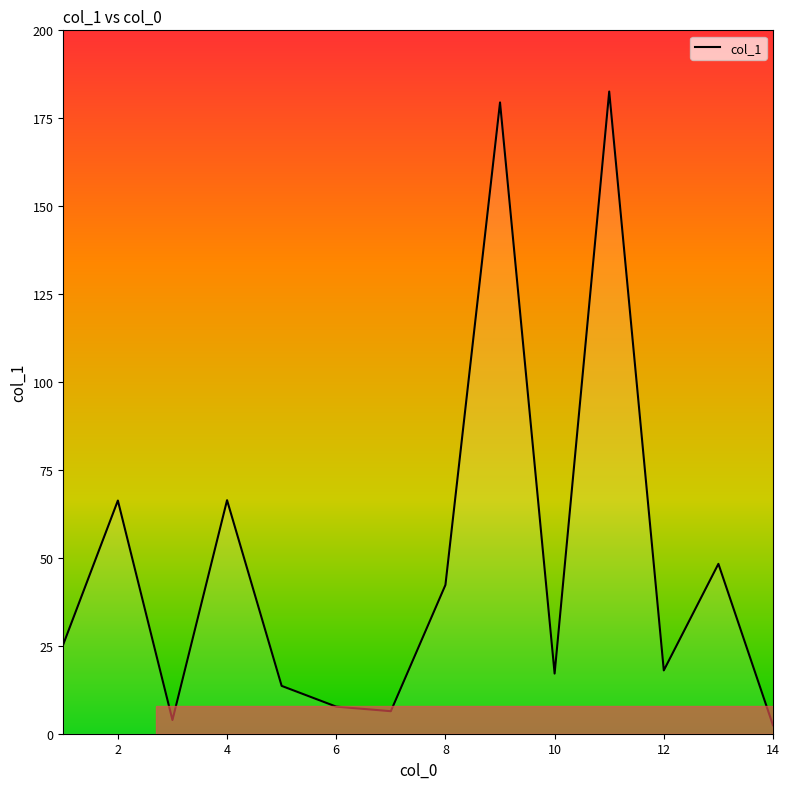

Reading left to right, what are all the values shown in this chart?

3=3.9	14=2.4	7=6.4	5=13.6	10=17.1	6=7.7	2=66.3	9=179.5	1=25.4	4=66.4	11=182.6	8=42.3	13=48.3	12=18.0